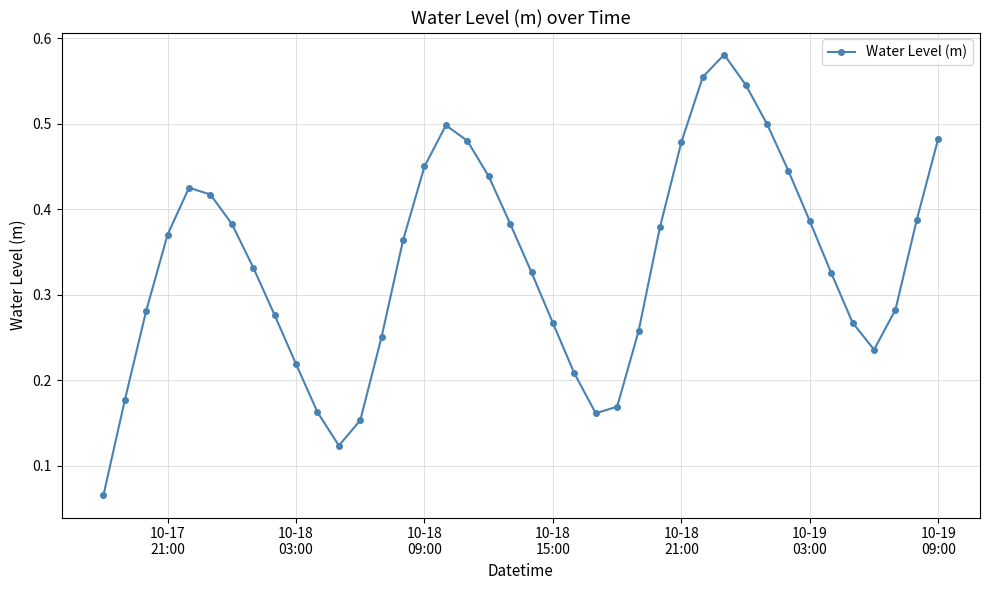

What is the sum of all values?

13.5